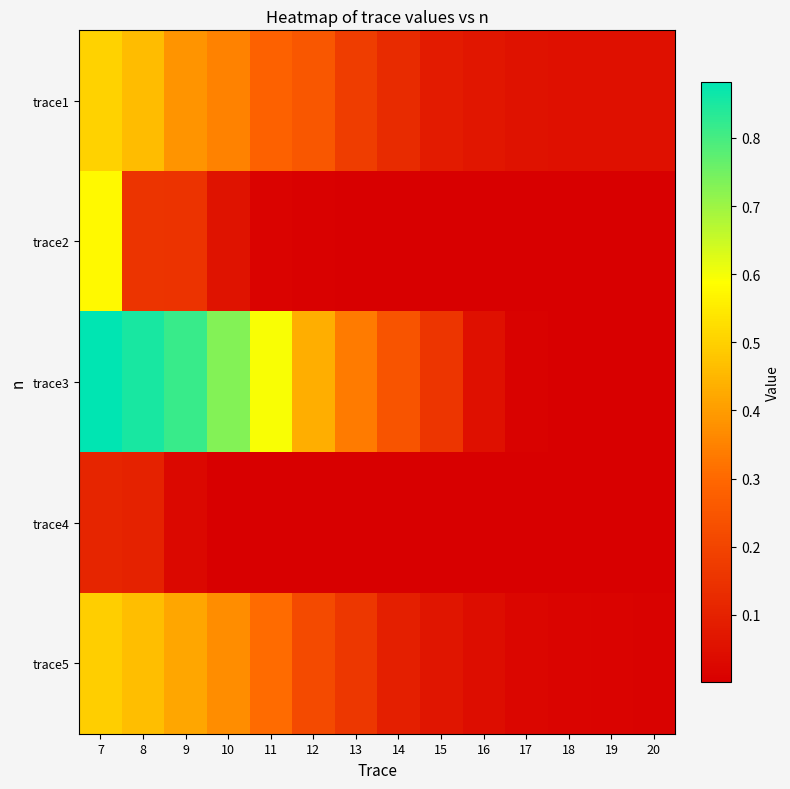

Which series has the largest total across all categories?

trace3